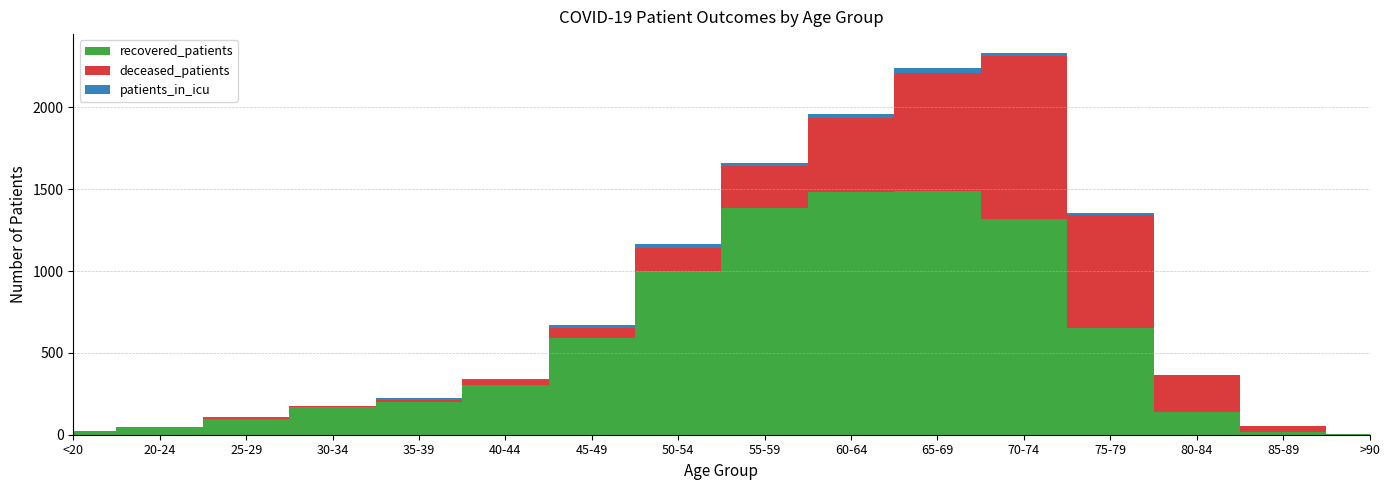

Reading left to right, transcribe all the data shown in this chart.

recovered_patients: <20=20	20-24=49	25-29=98	30-34=169	35-39=201	40-44=305	45-49=588	50-54=1001	55-59=1388	60-64=1484	65-69=1490	70-74=1319	75-79=654	80-84=136	85-89=17	>90=3
deceased_patients: <20=3	20-24=0	25-29=7	30-34=6	35-39=14	40-44=27	45-49=65	50-54=142	55-59=253	60-64=453	65-69=721	70-74=993	75-79=688	80-84=227	85-89=37	>90=2
patients_in_icu: <20=2	20-24=1	25-29=3	30-34=3	35-39=9	40-44=11	45-49=18	50-54=22	55-59=20	60-64=24	65-69=31	70-74=19	75-79=10	80-84=1	85-89=2	>90=0